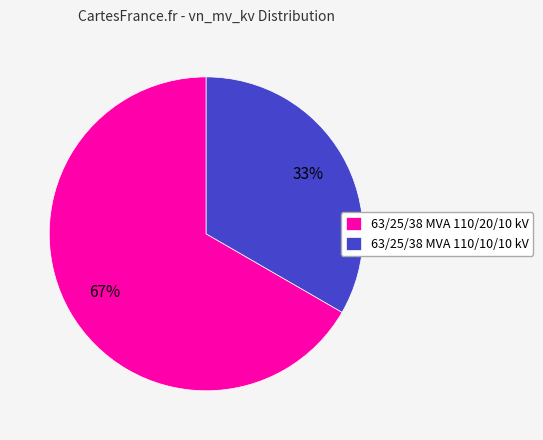

Is there any slice that represents more than half of the pie?

Yes